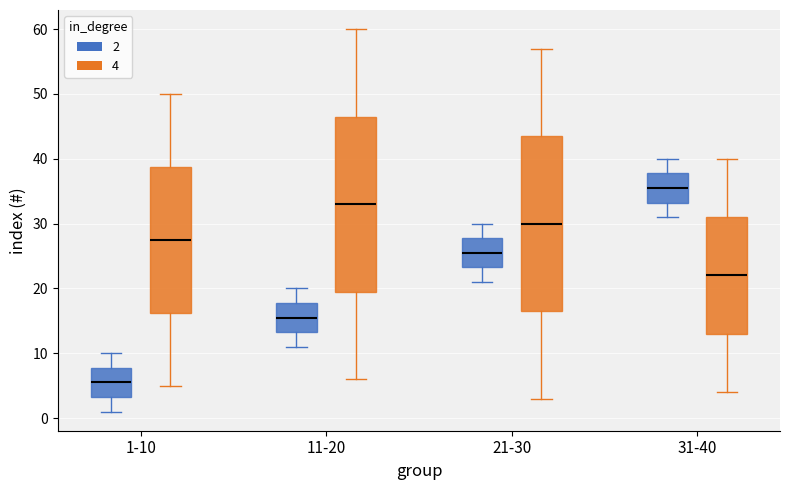

Which box's median line is the highest?

31-40 (2)